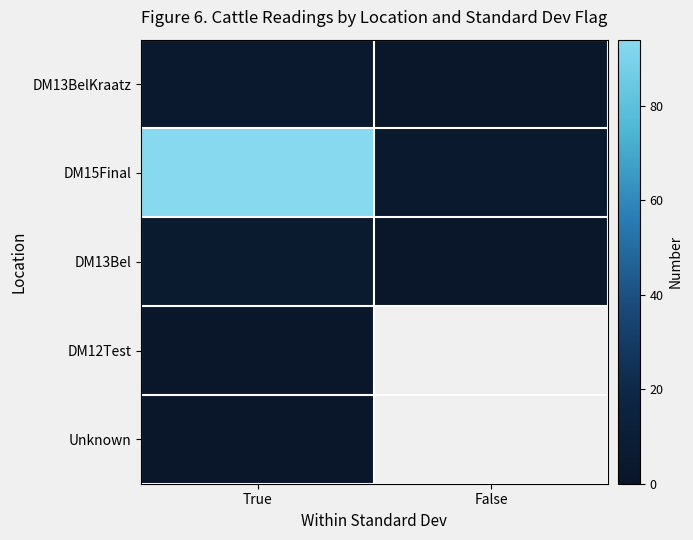

True or false: DM13BelKraatz has a value of 4.0 at True.

True